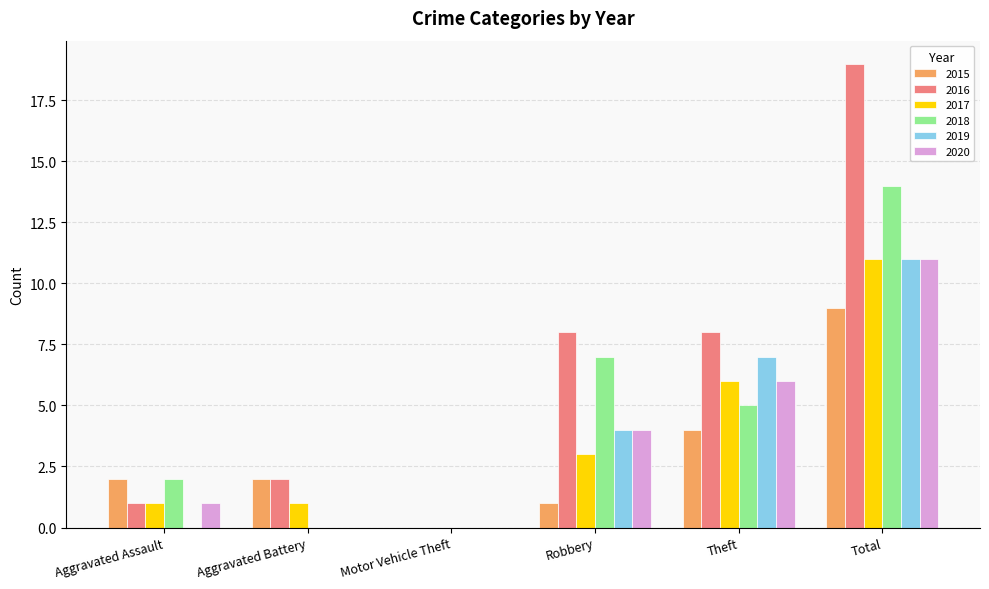

What is the maximum value for 2020?

11